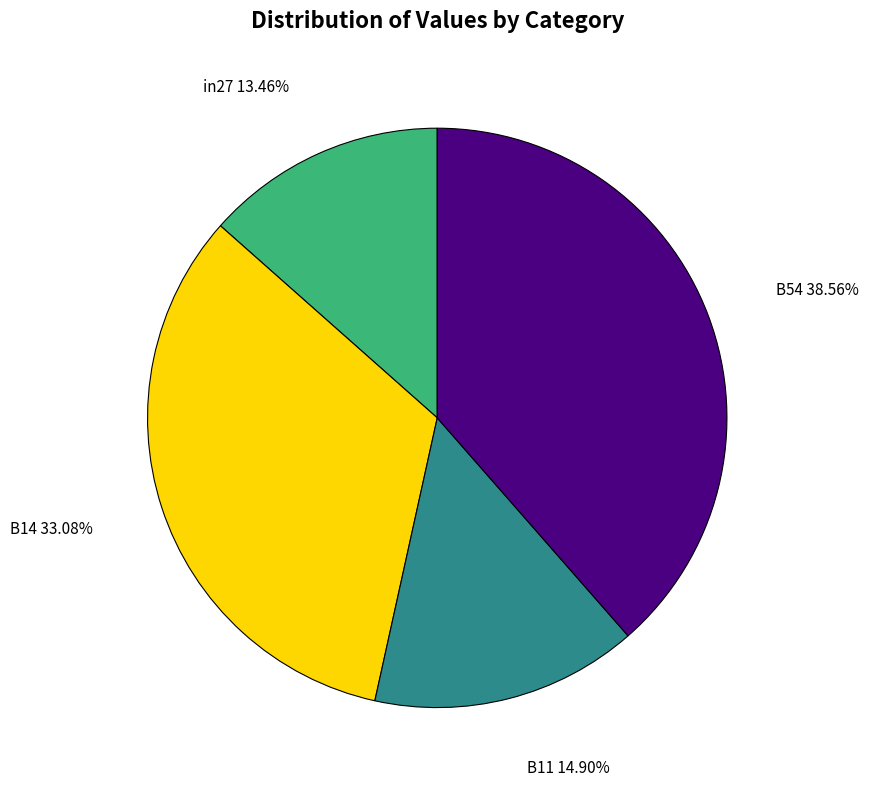

Which slice is the smallest?

in27